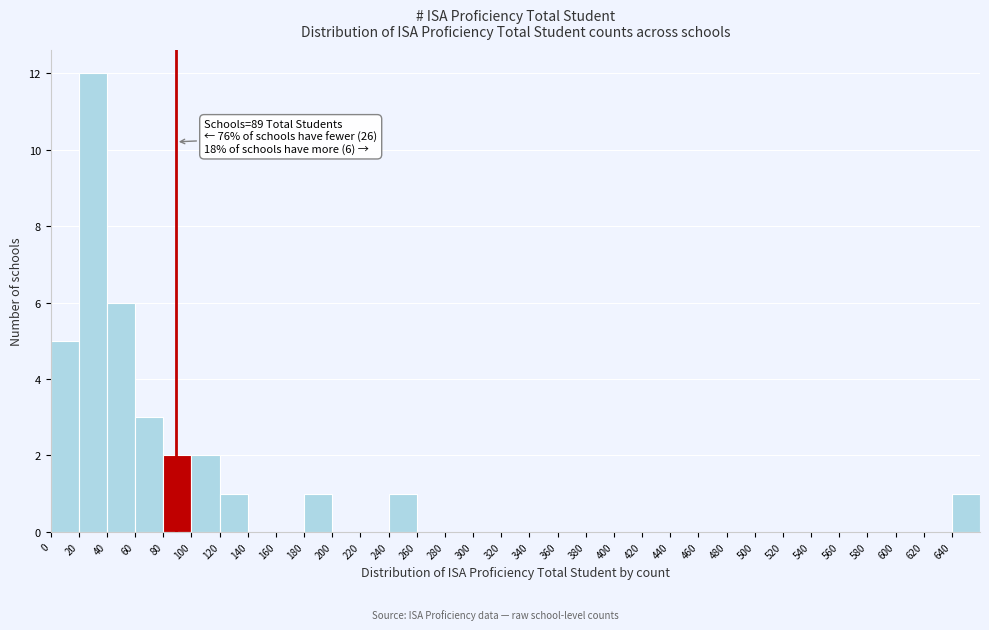

Over which range of the x-axis is the bar tallest?

20 to 40